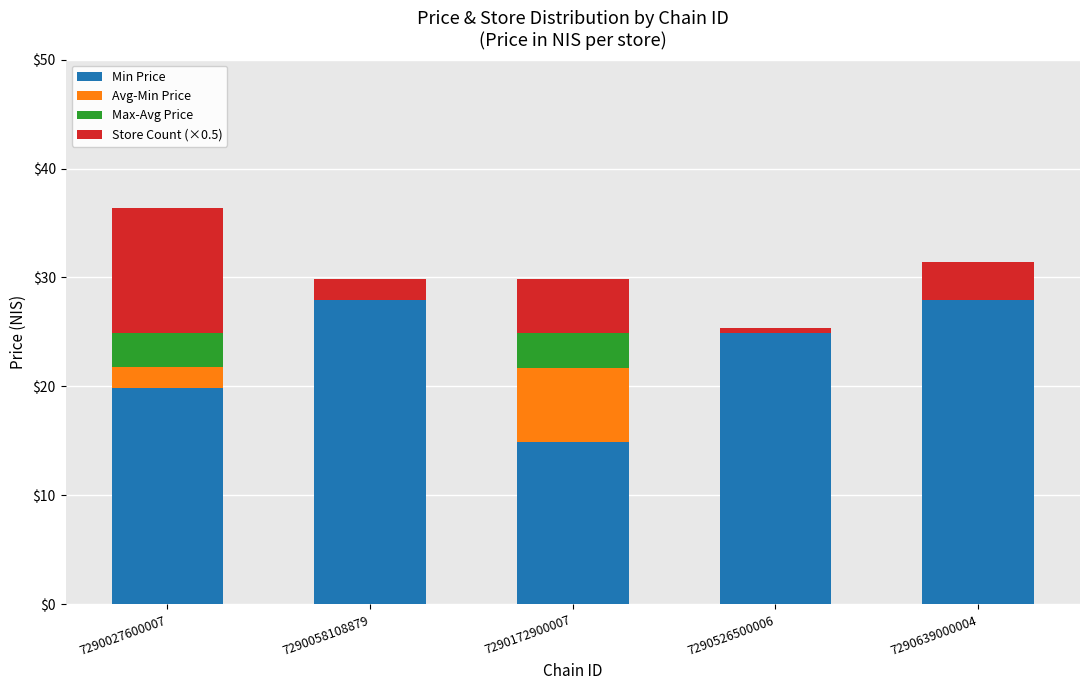

What are all the series names shown in the legend?

Min Price, Avg-Min Price, Max-Avg Price, Store Count (×0.5)